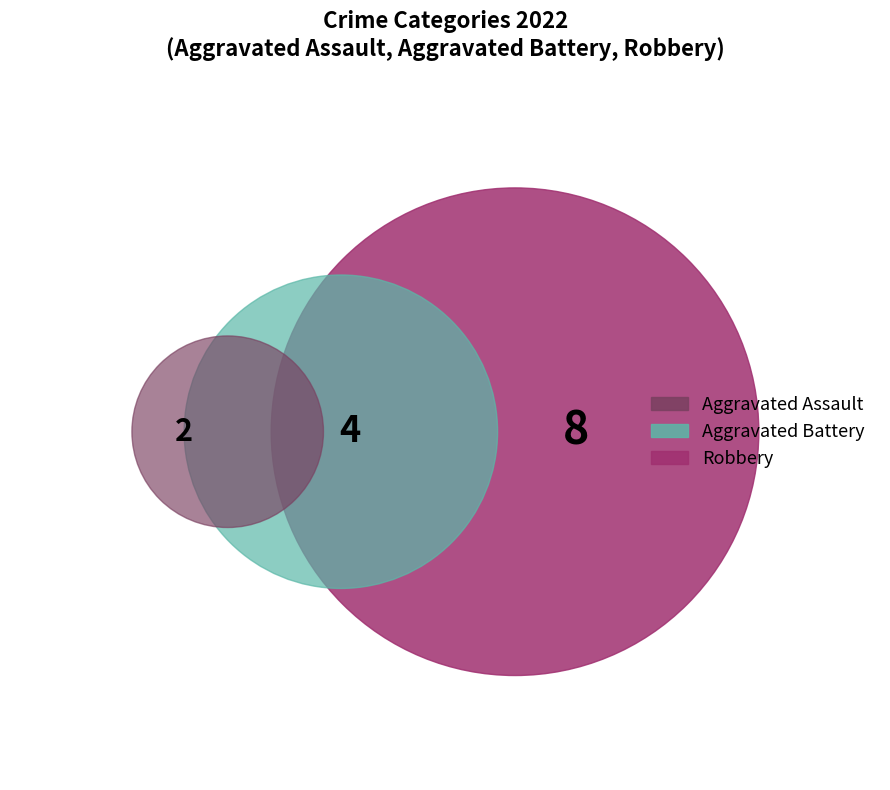

To the nearest percent, what is the combined percentage of Robbery and Aggravated Battery?

86%